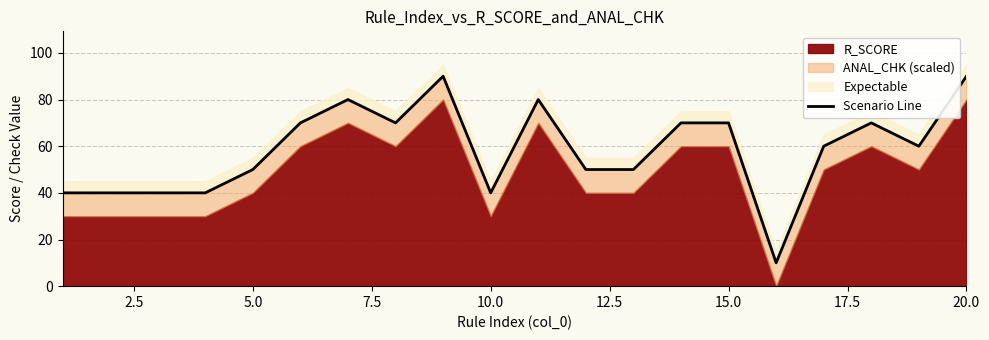

Does the chart have visible grid lines?

Yes